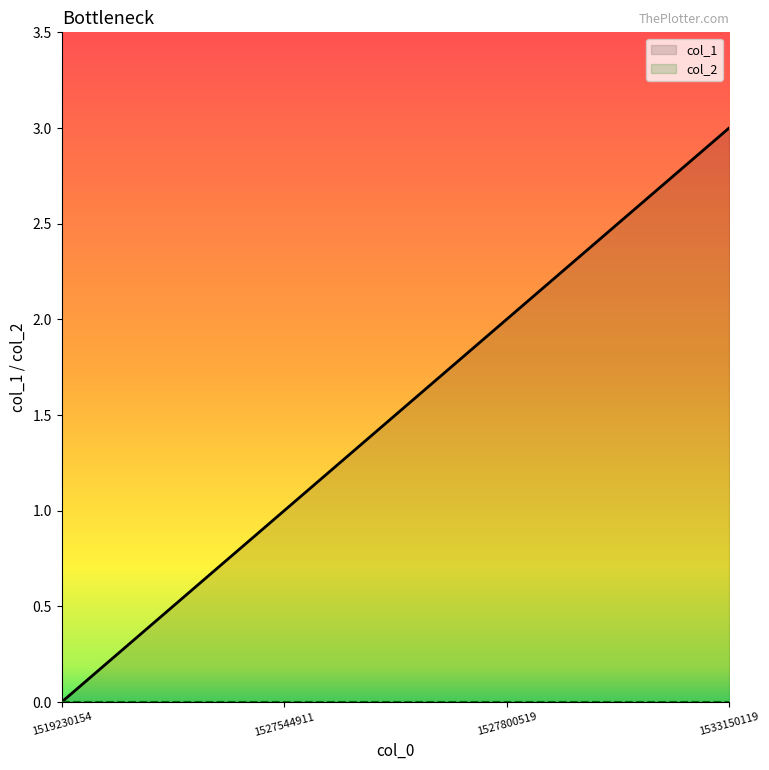

What are all the series names shown in the legend?

col_1, col_2